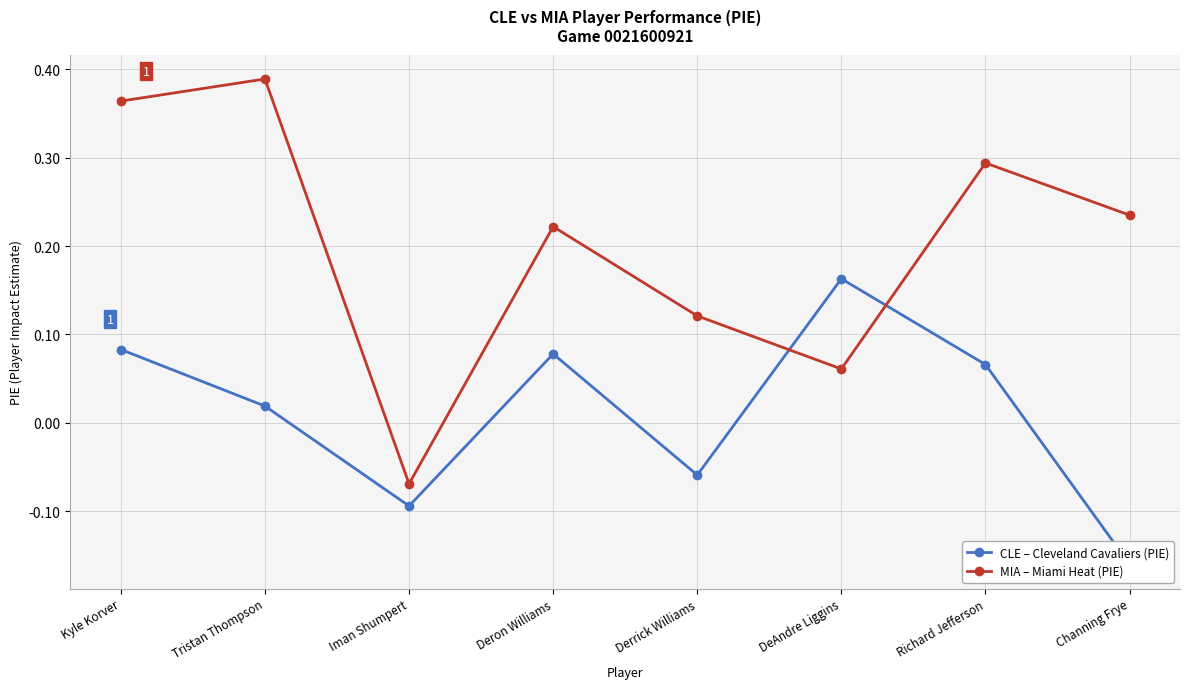

What is the difference between the second highest and second lowest values in the CLE – Cleveland Cavaliers (PIE) series?

0.2